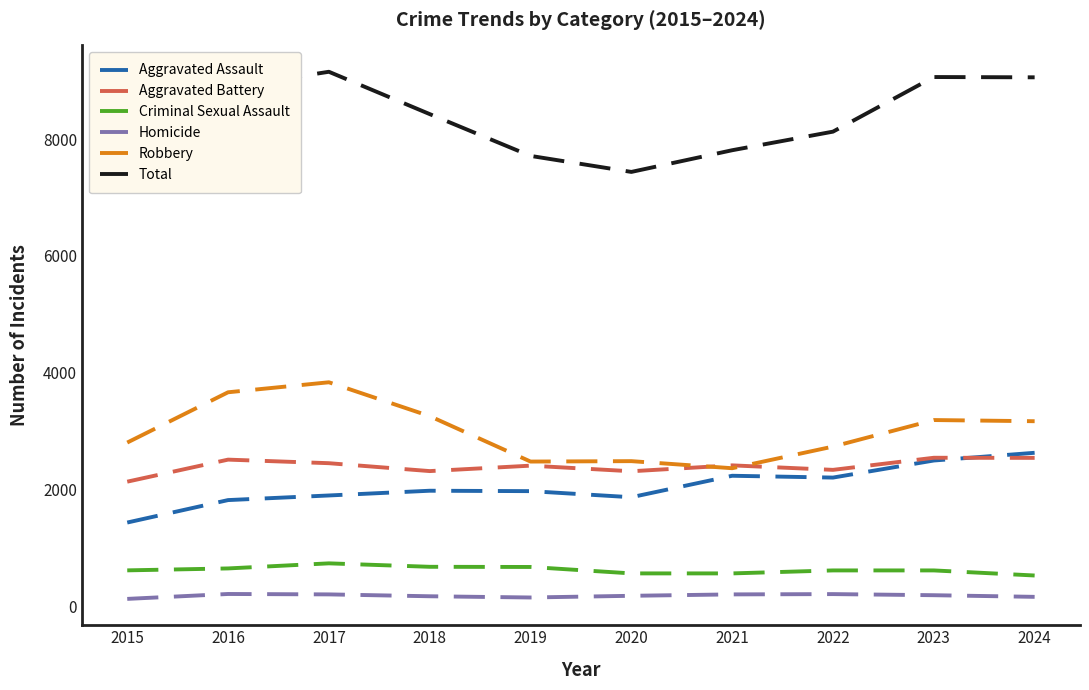

Where does the Aggravated Battery series first go above 2418?

2016